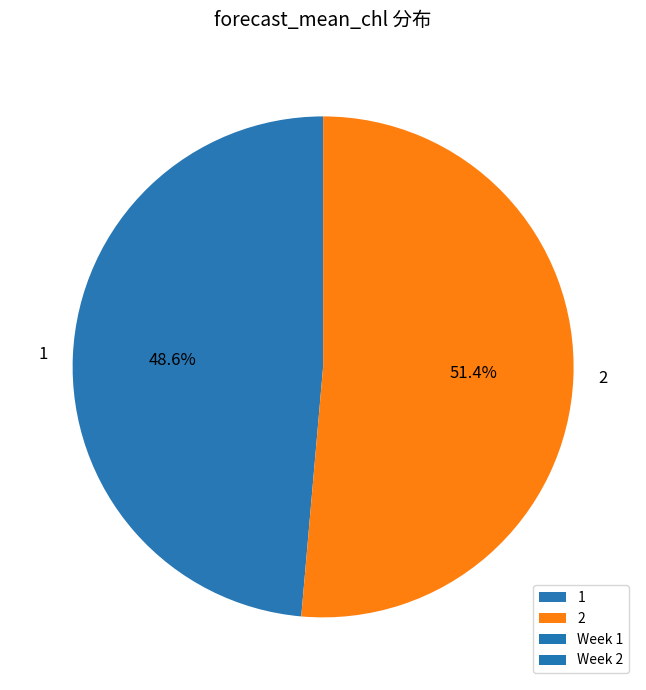

How much of the chart is everything except 2?

48.6%